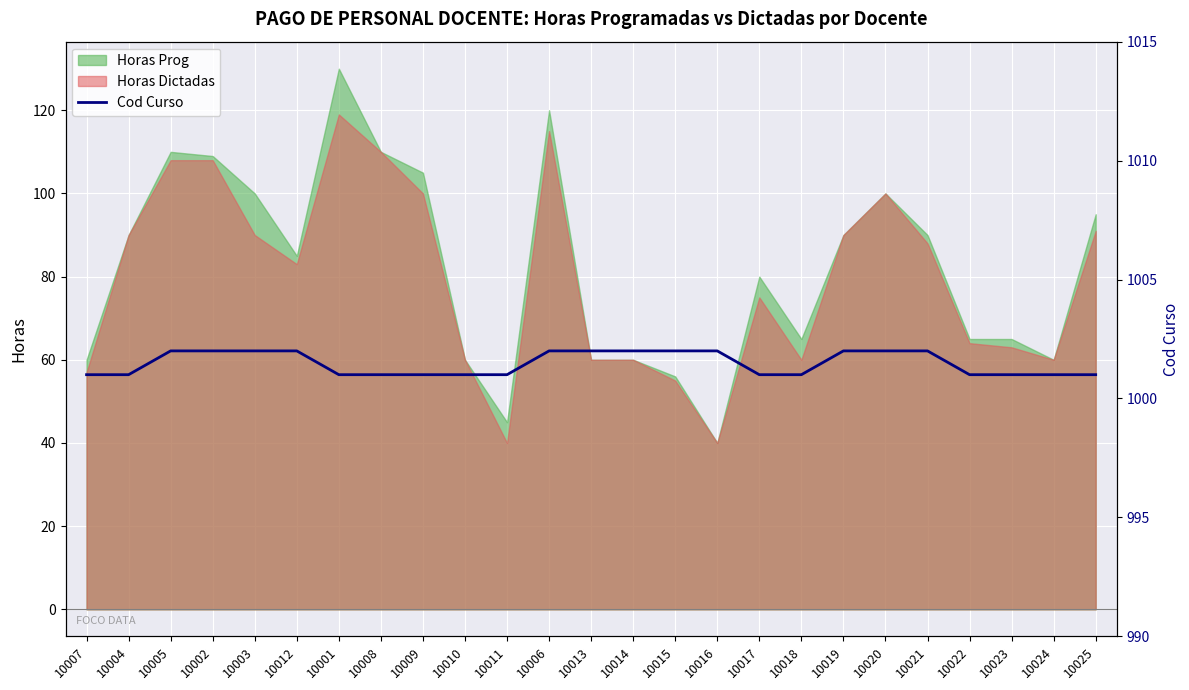

What is the label of the 13th point from the left?

10013